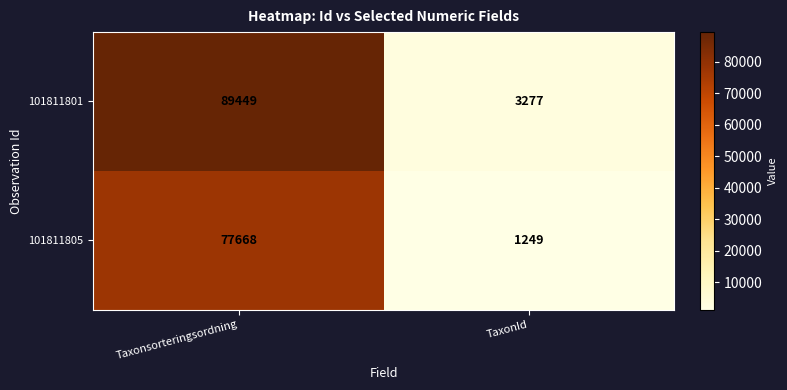

Reading left to right, list all the values displayed in this chart.

101811801: Taxonsorteringsordning=89449	TaxonId=3277
101811805: Taxonsorteringsordning=77668	TaxonId=1249